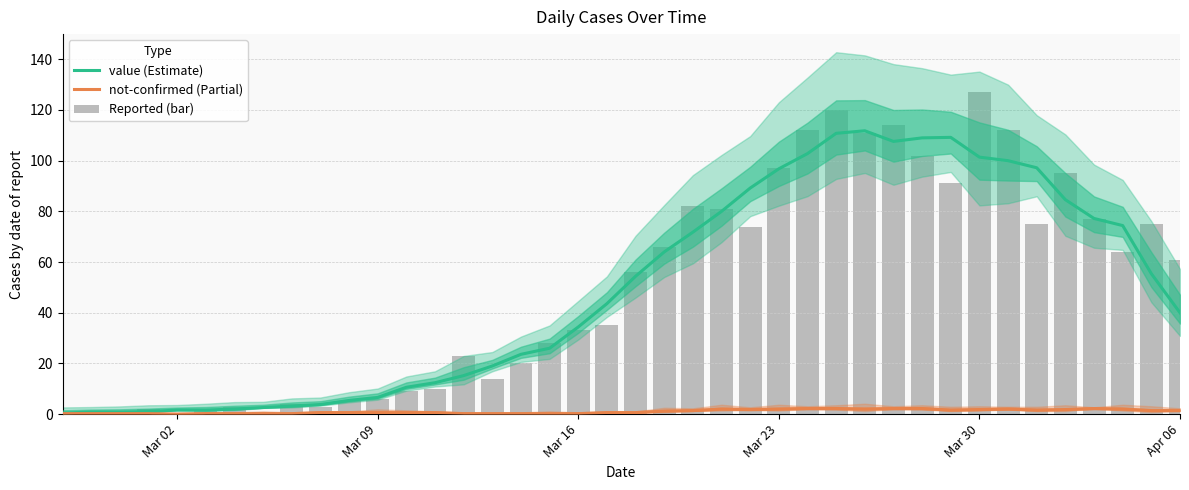

What is the difference between the highest and lowest values at Mar 02?

0.8